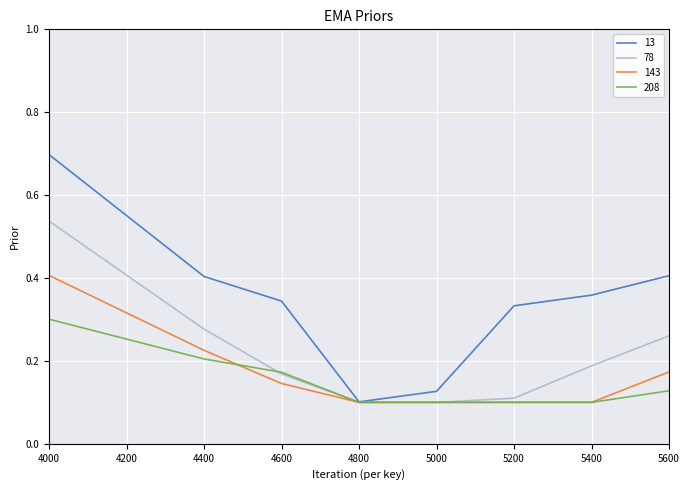

At which label does 208 reach its peak?

4000